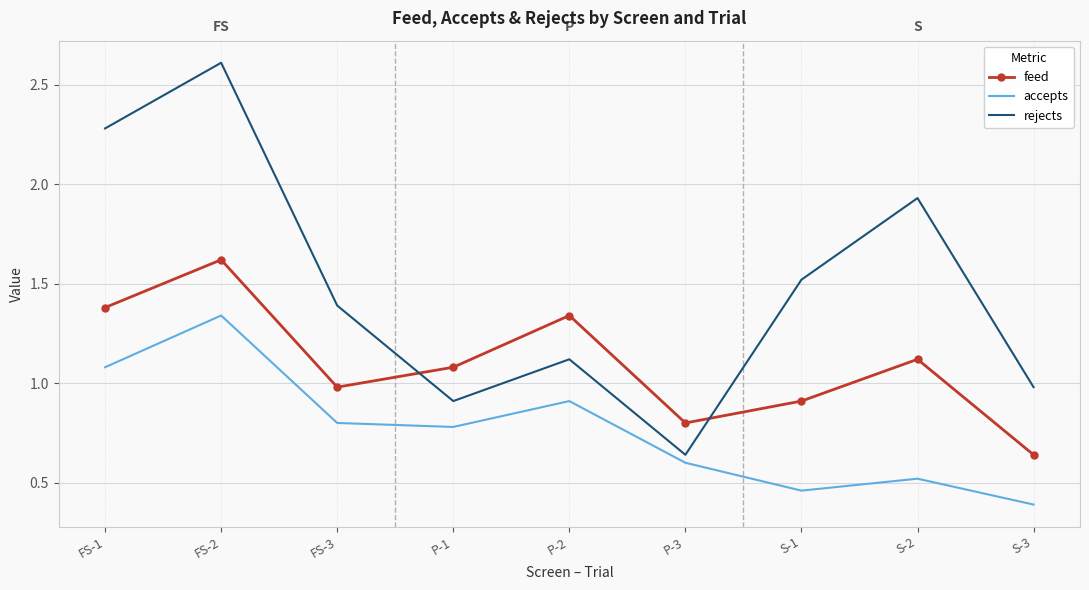

What position from the left is P-2?

5